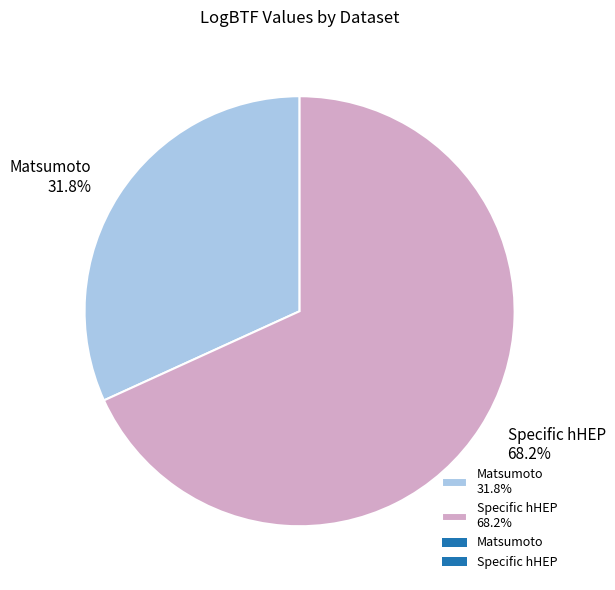

Is Matsumoto the majority of the pie?

No